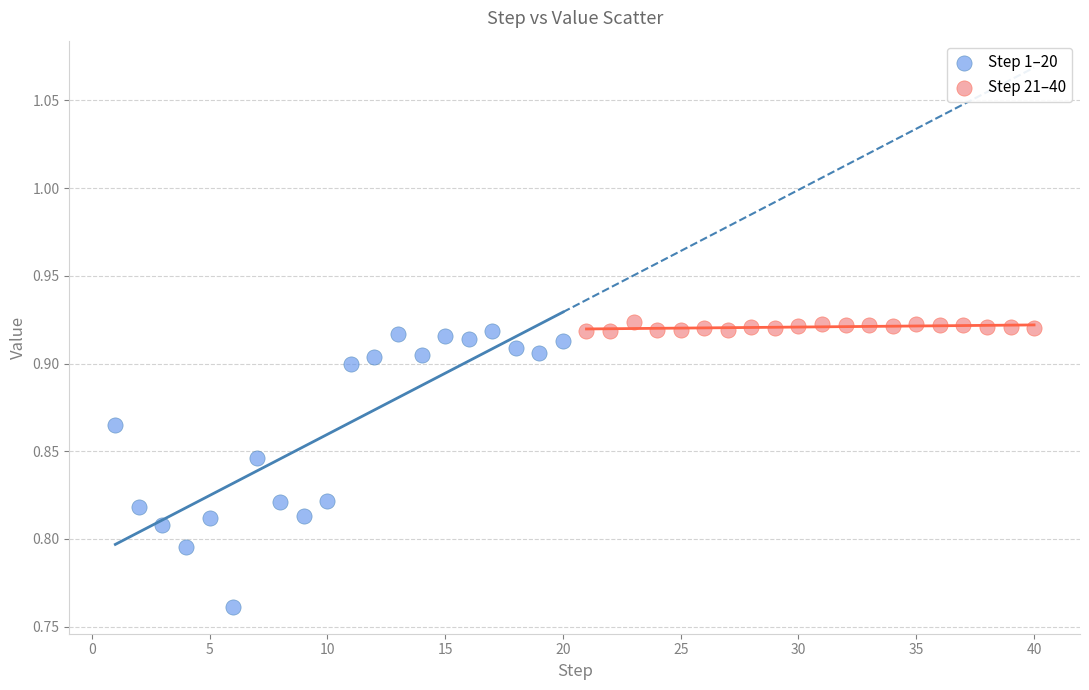

Which series reaches the minimum Y coordinate?

Step 1–20